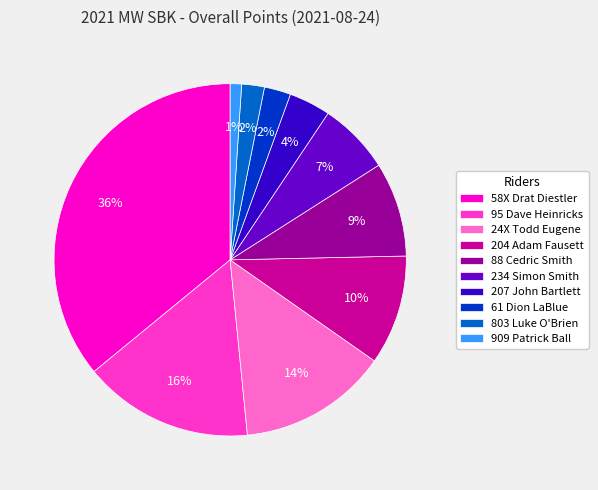

Is the sum of 88 Cedric Smith and 58X Drat Diestler greater than half?

No